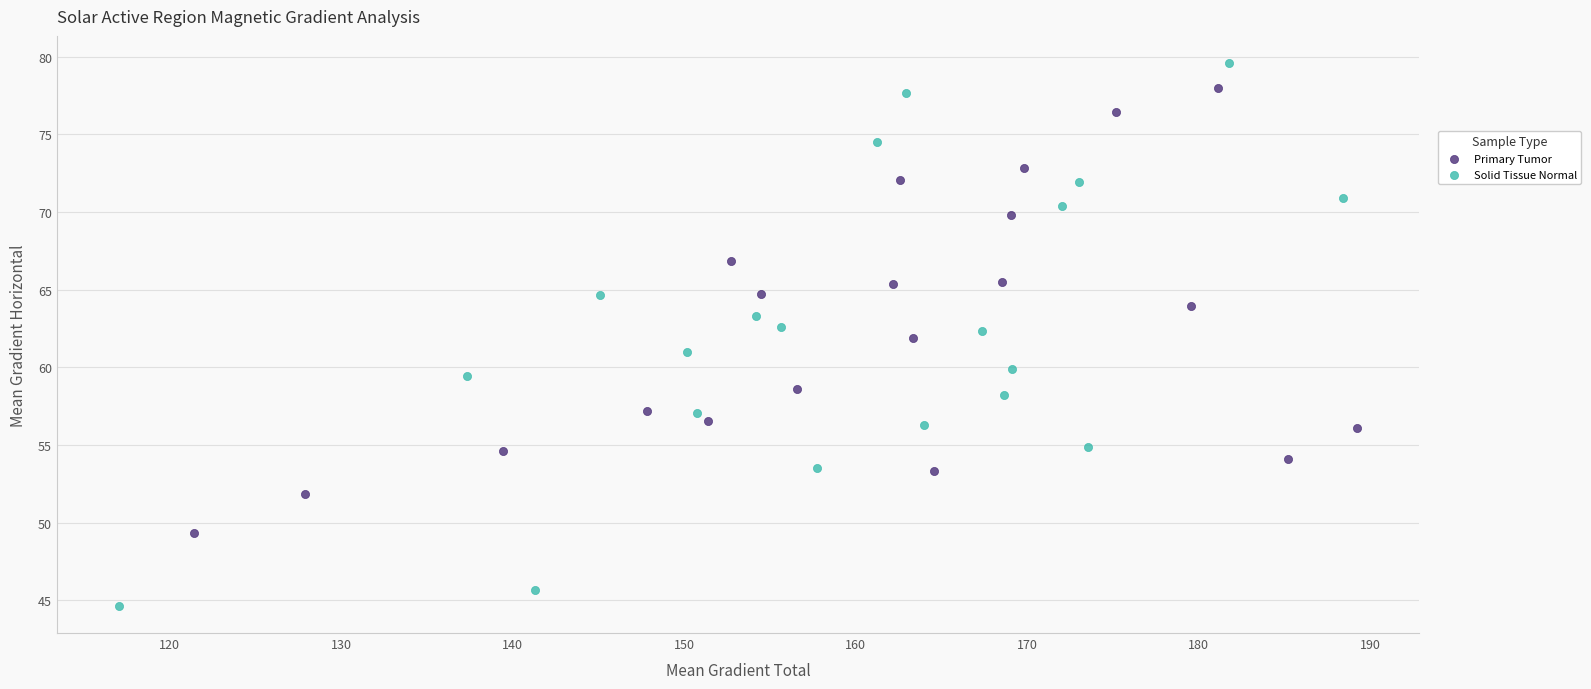

What are all the series names shown in the legend?

Primary Tumor, Solid Tissue Normal